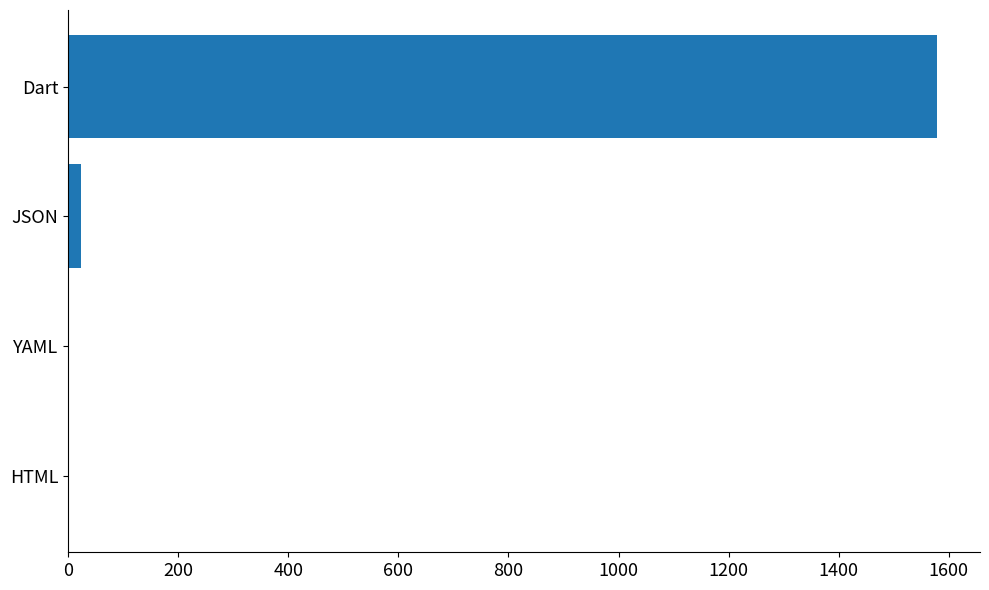

Which category has the highest value across all series?

Dart